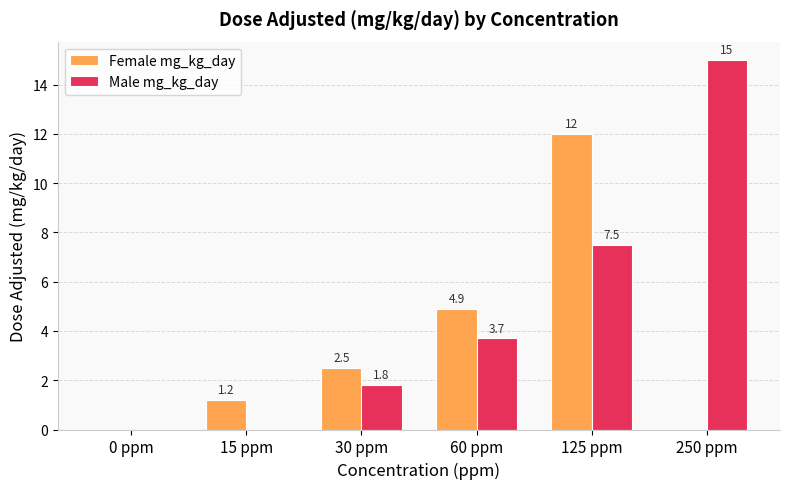

Which series has the largest total across all categories?

Male mg_kg_day